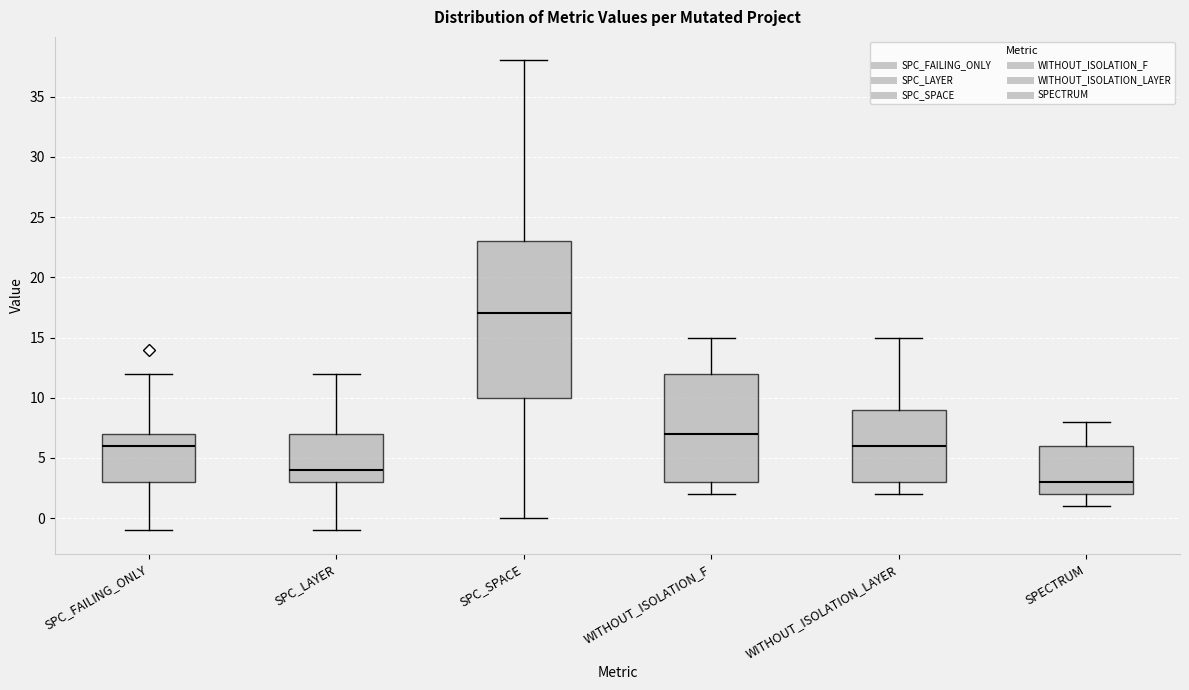

Comparing the boxes themselves (not the whiskers), which one is the tallest?

SPC_SPACE